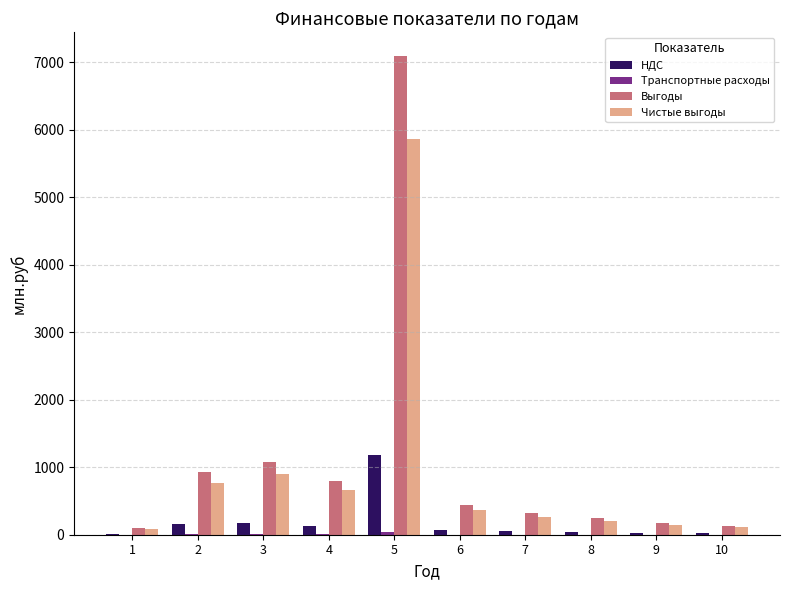

Is the value of Чистые выгоды at 9 greater than the value of НДС at 6?

Yes